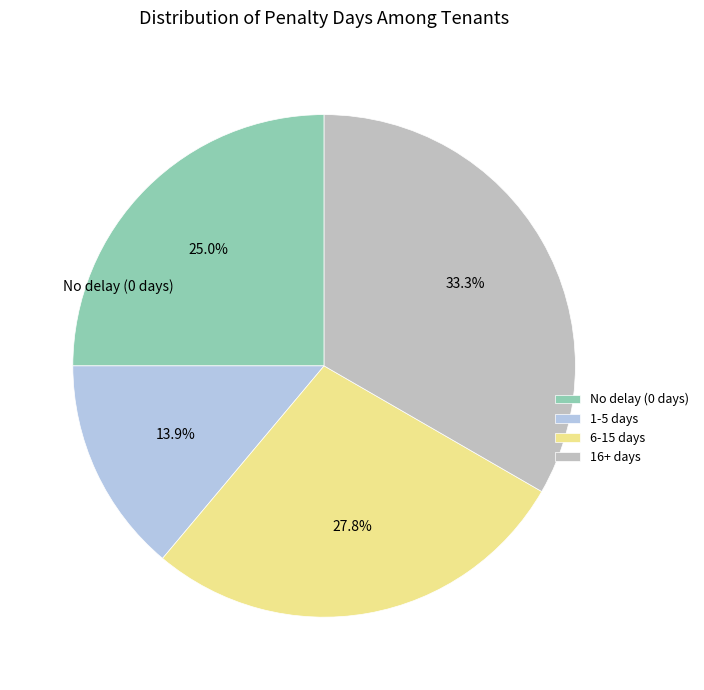

Does No delay (0 days) represent more than half of the total?

No